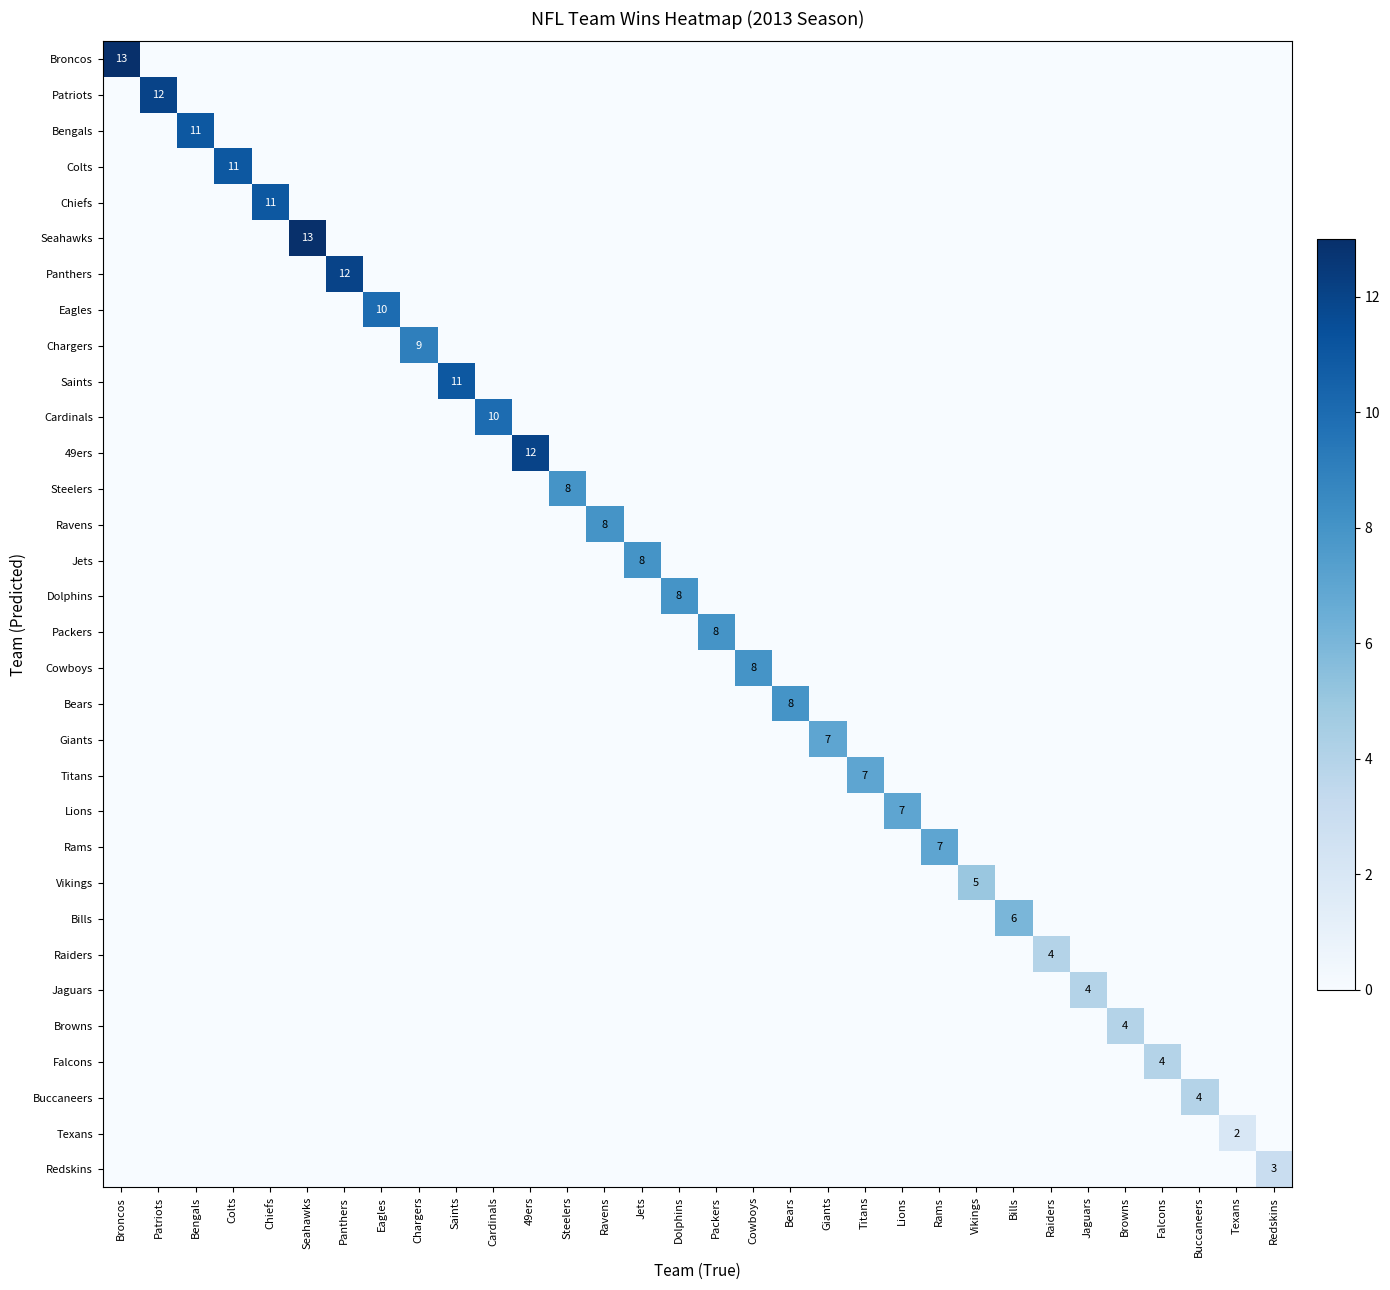

Is it true that Chiefs equals 11 at Chiefs?

True